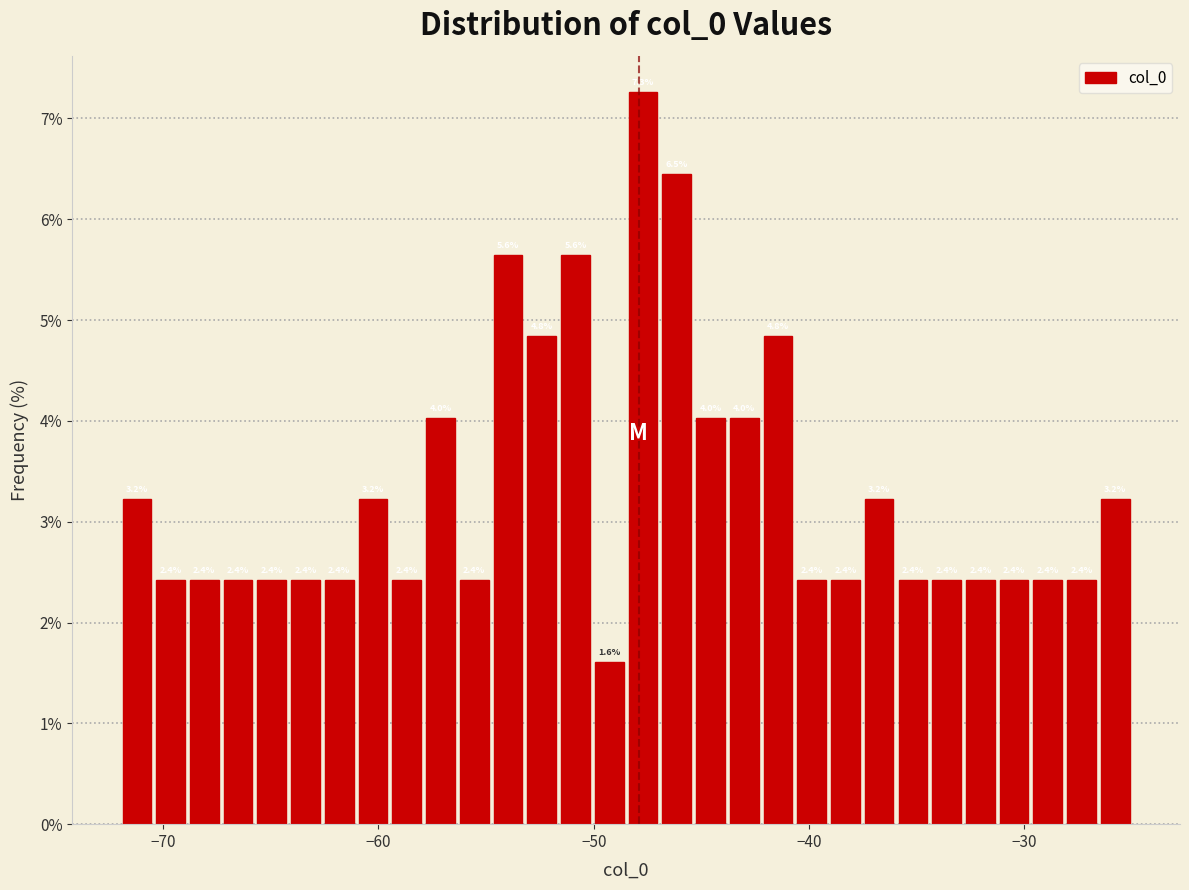

Read against the x-axis, roughly where is the centre of the tallest bar?

-48